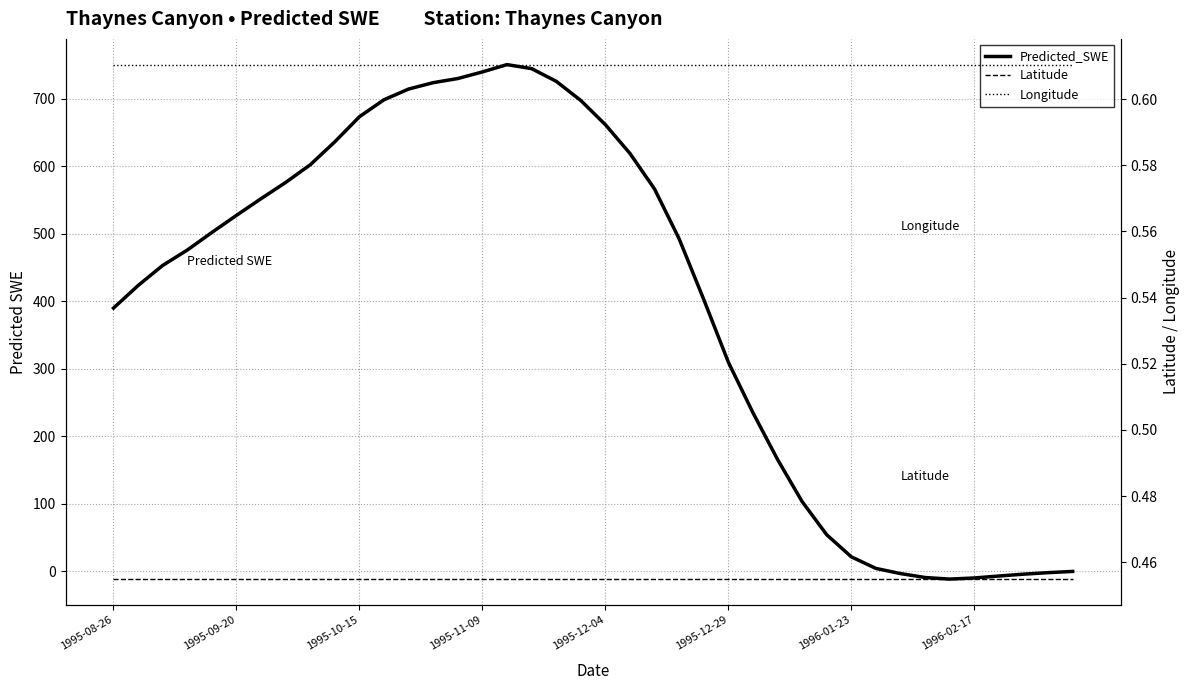

What is the smallest value displayed?

-11.7